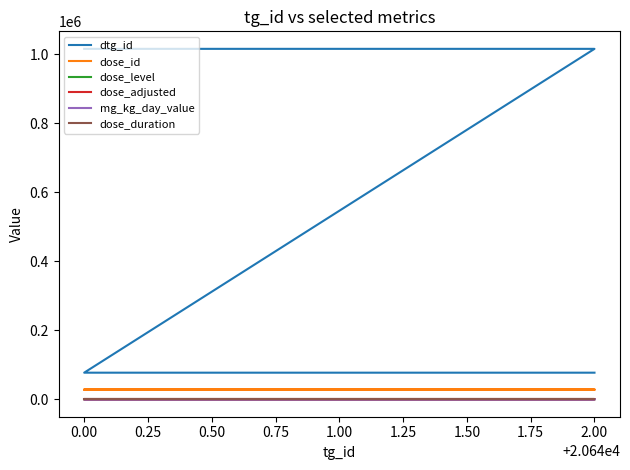

Is it true that mg_kg_day_value equals 2 at 1.00?

True